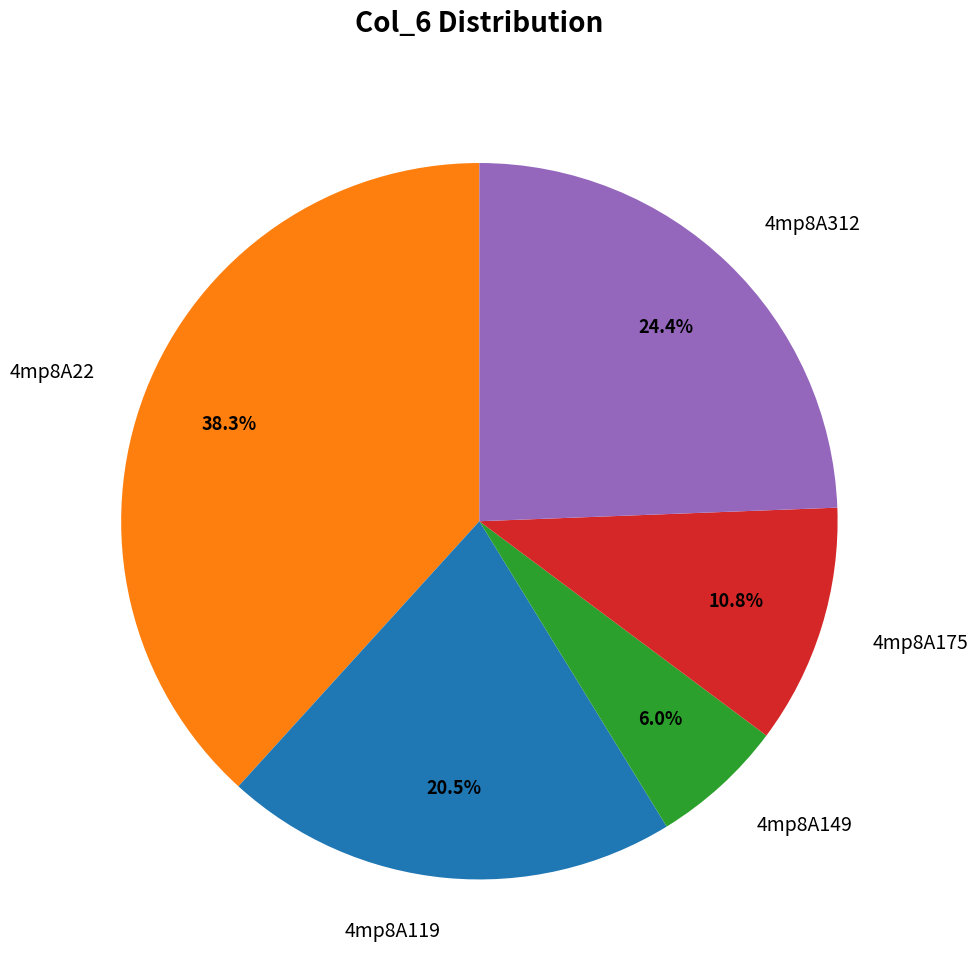

How many segments does this pie chart have?

5